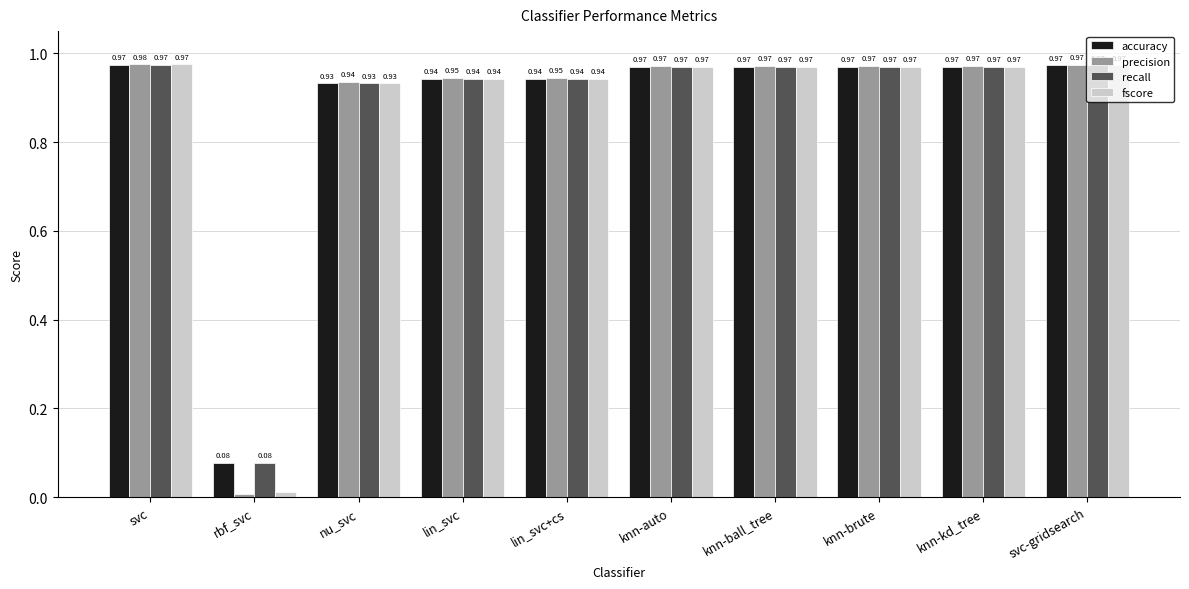

What is the sum of the recall values at knn-brute and knn-kd_tree?

1.9